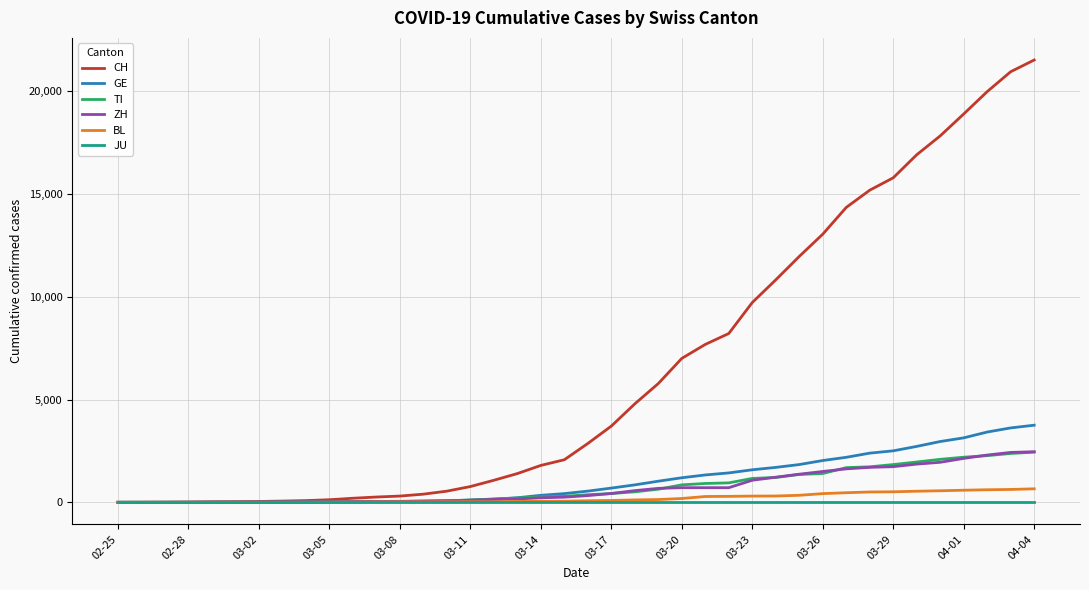

Does the chart display data point markers on the line(s)?

No